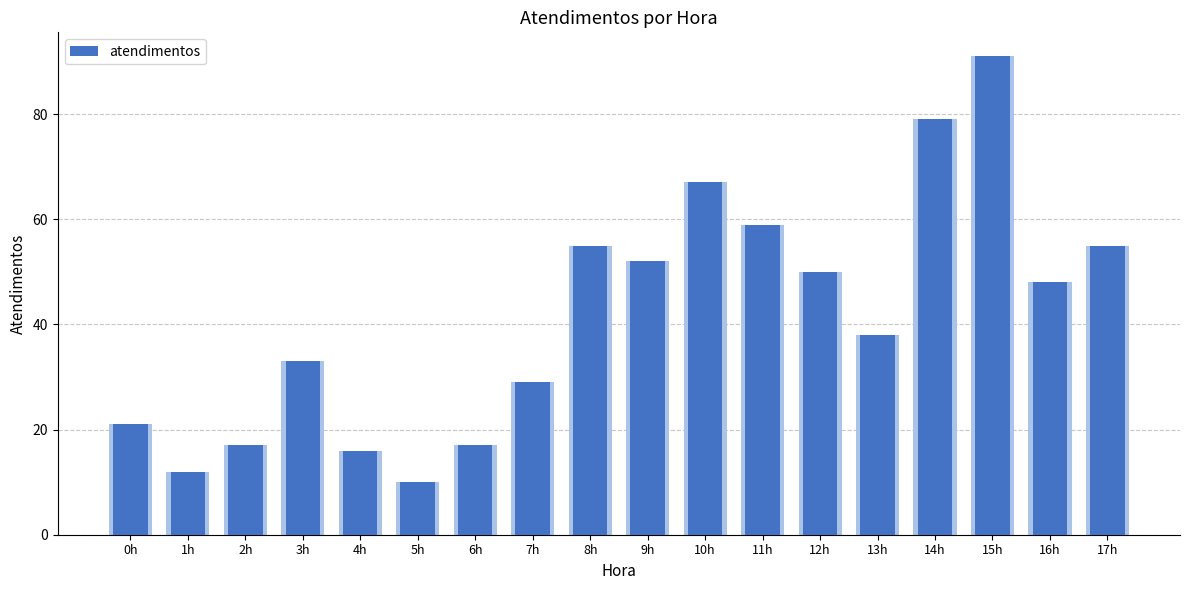

What is the approximate value at 16h, to the nearest 5?

50